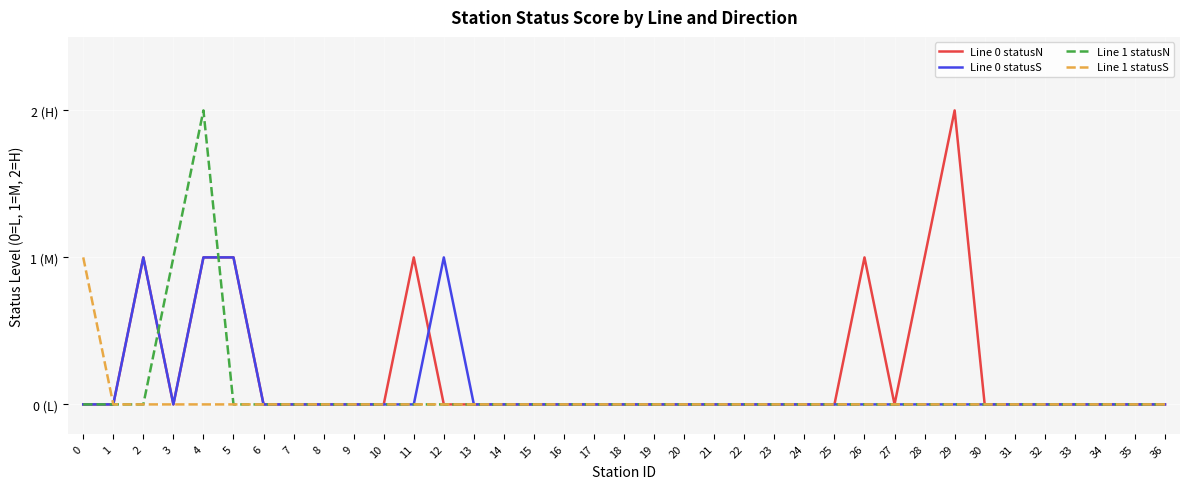

True or false: Line 0 statusS and Line 1 statusN cross at least once.

True